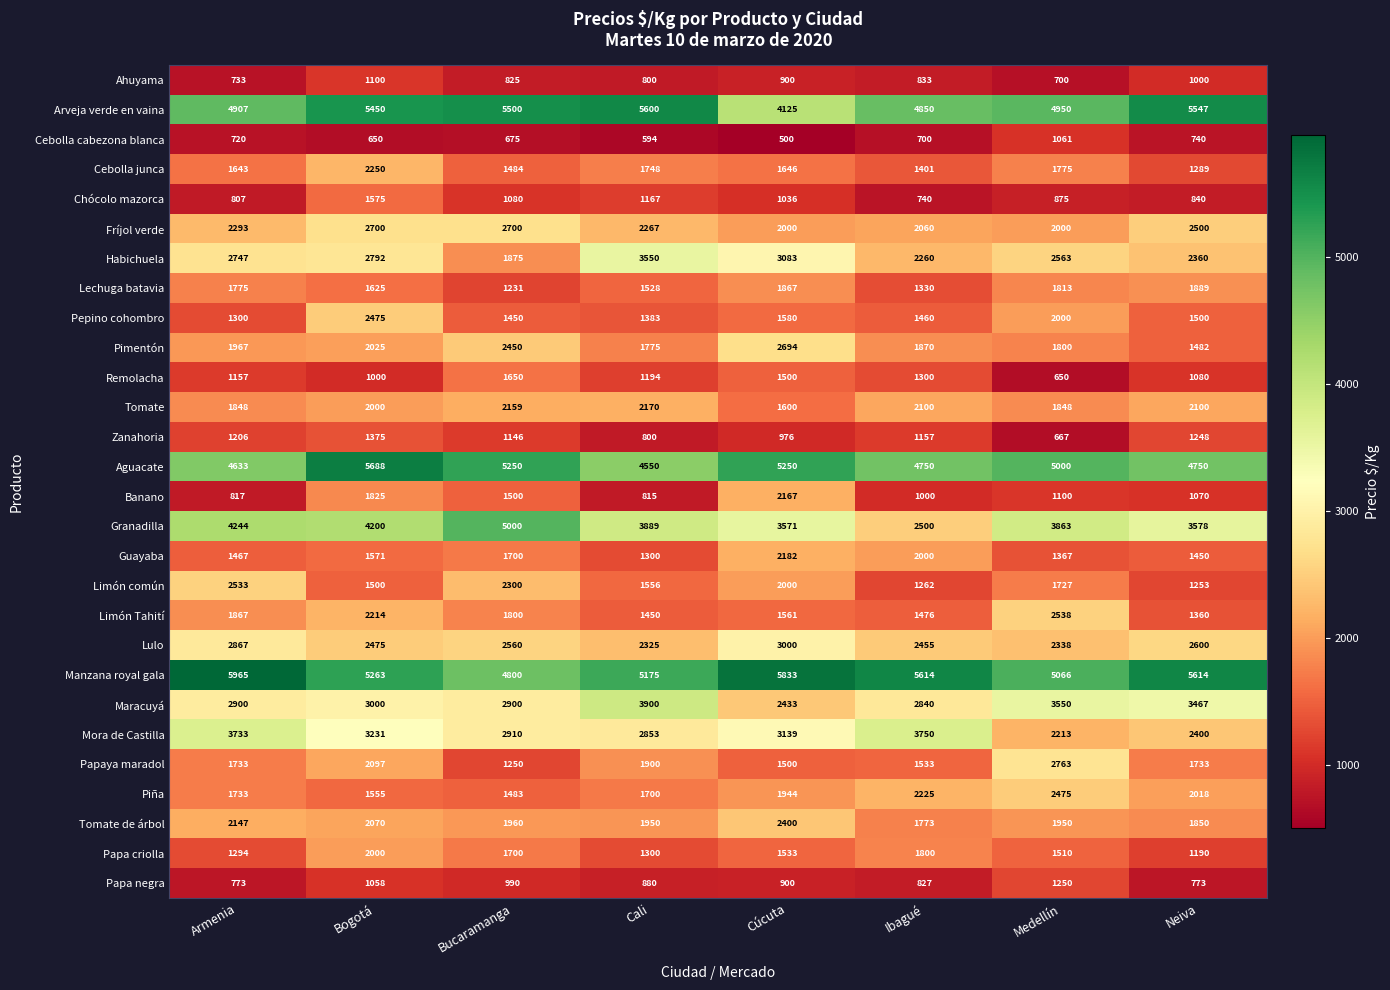

Rank the categories by Habichuela value from lowest to highest.

Bucaramanga, Ibagué, Neiva, Medellín, Armenia, Bogotá, Cúcuta, Cali